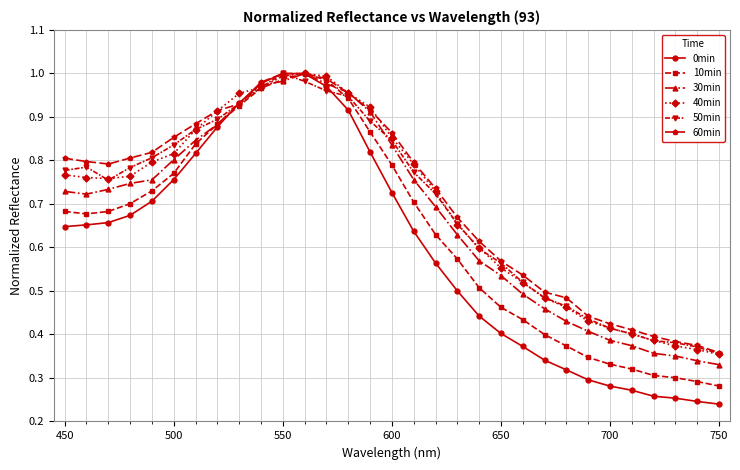

Which series has the largest range (max minus min)?

0min